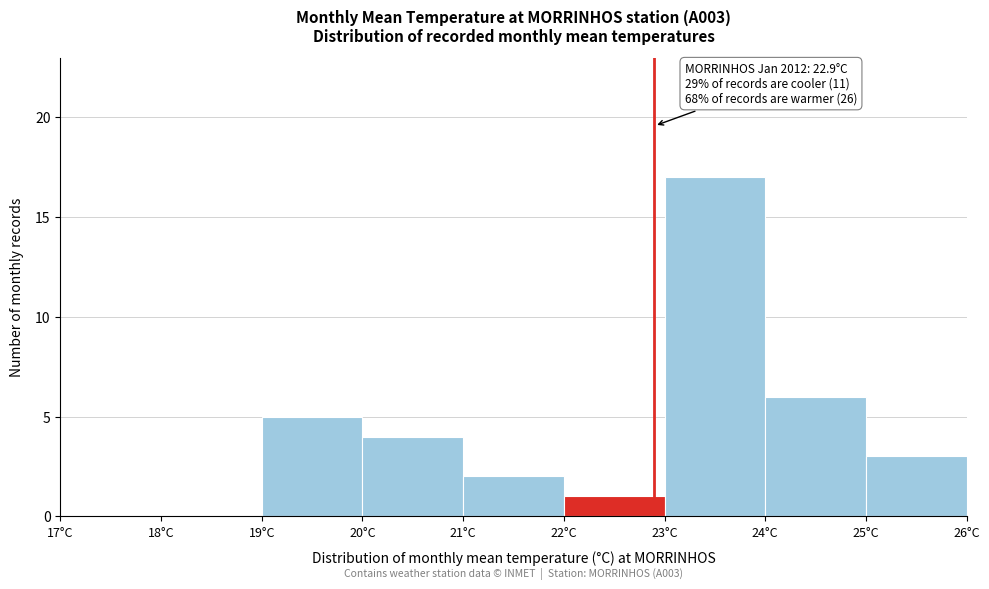

Which range on the x-axis has the tallest bar?

23 to 24